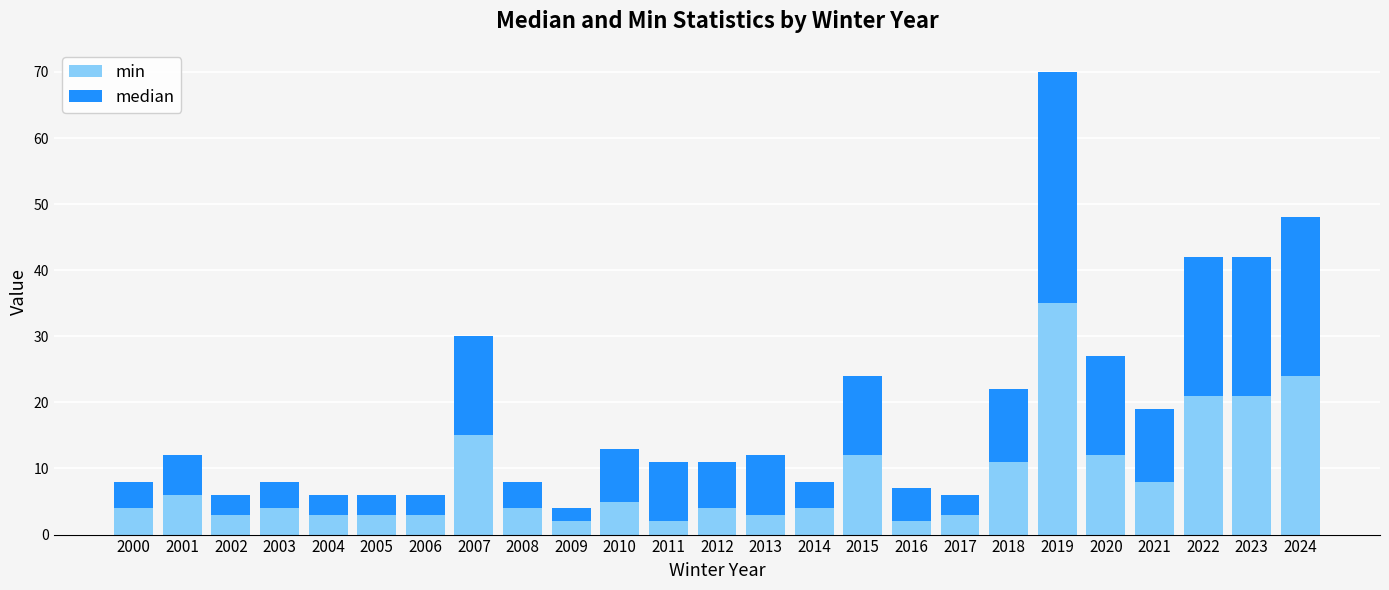

What is the total value across all series at 2014?

8